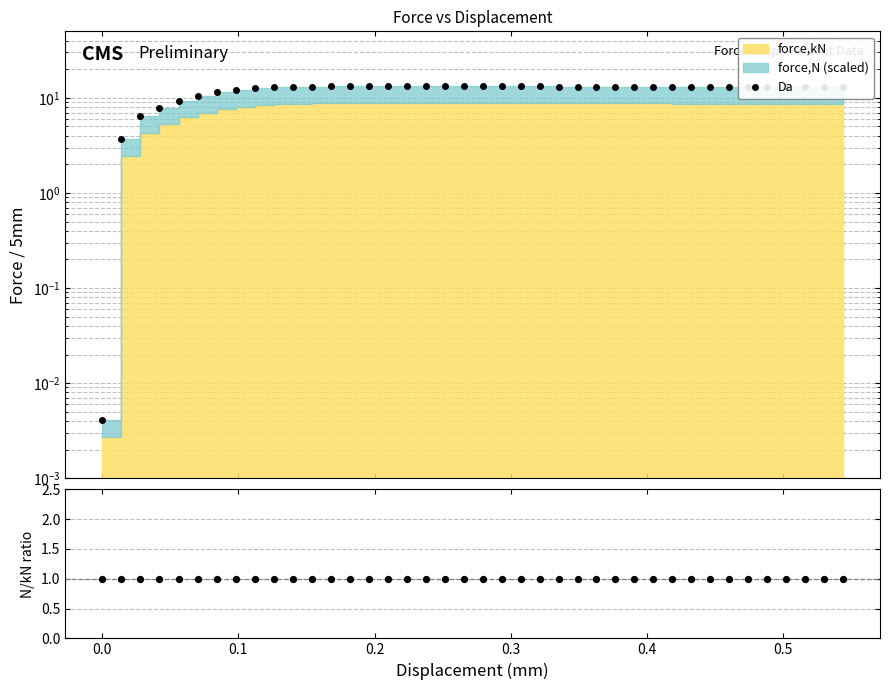

At how many categories does at least one series exceed 4?

38